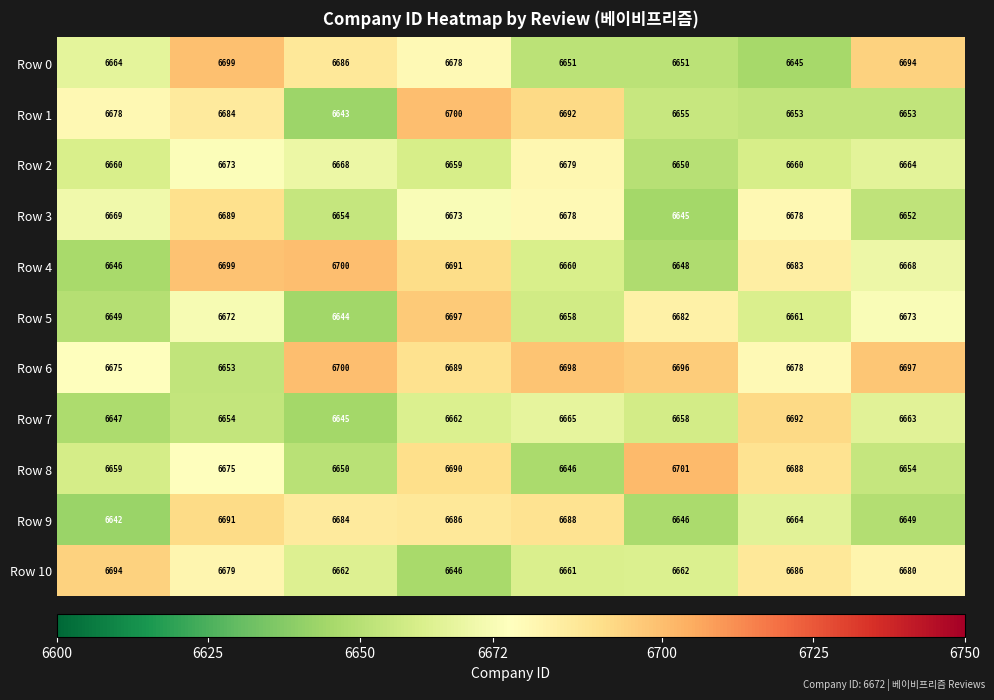

At how many categories does at least one series exceed 6674?

8